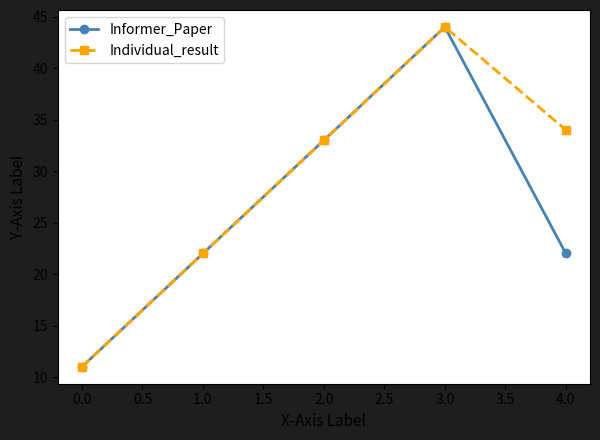

Which category has the highest value across all series?

3.0